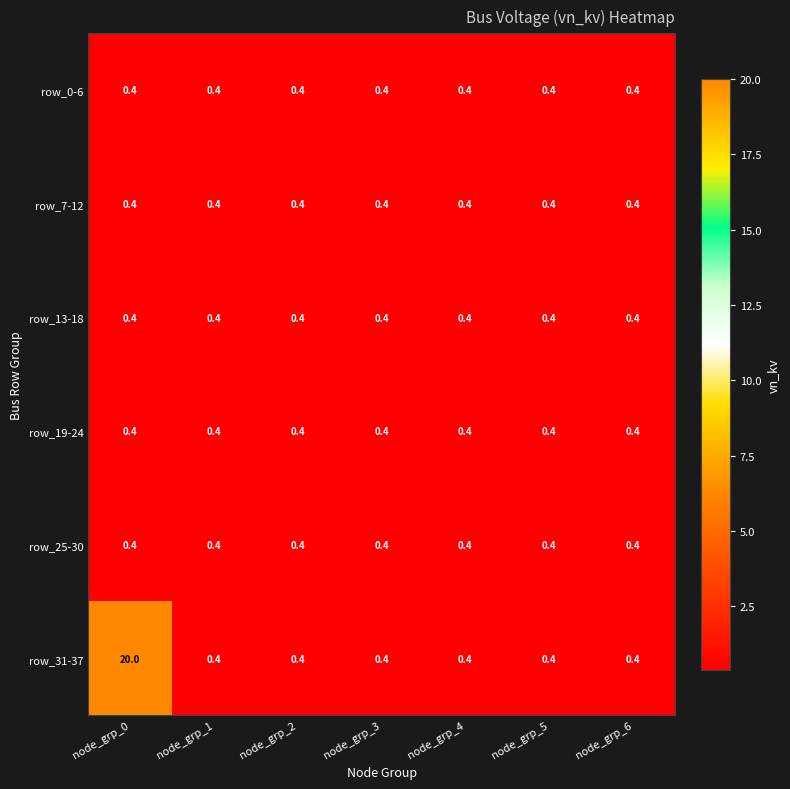

What is the maximum value shown in the chart?

20.0